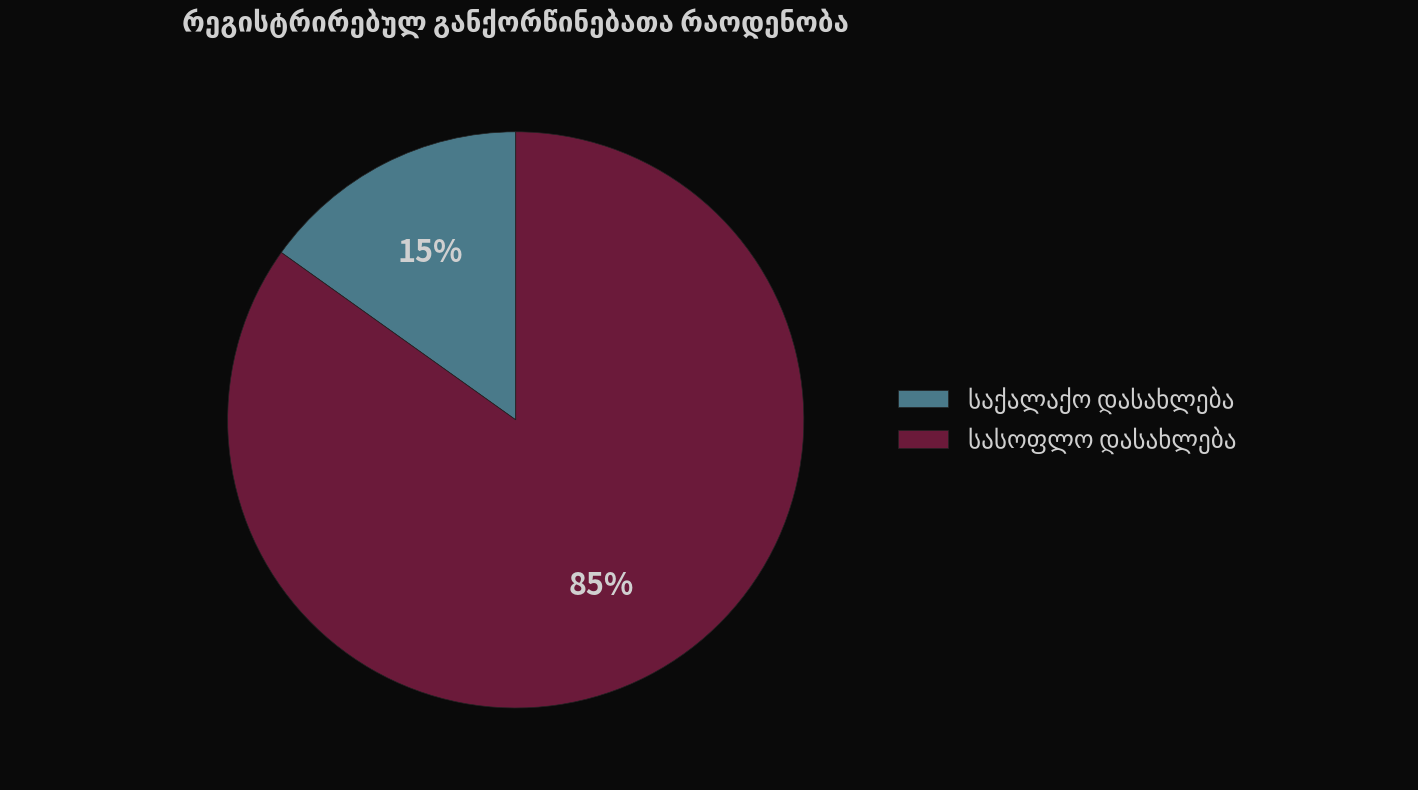

To the nearest percent, what is the average slice percentage?

50%